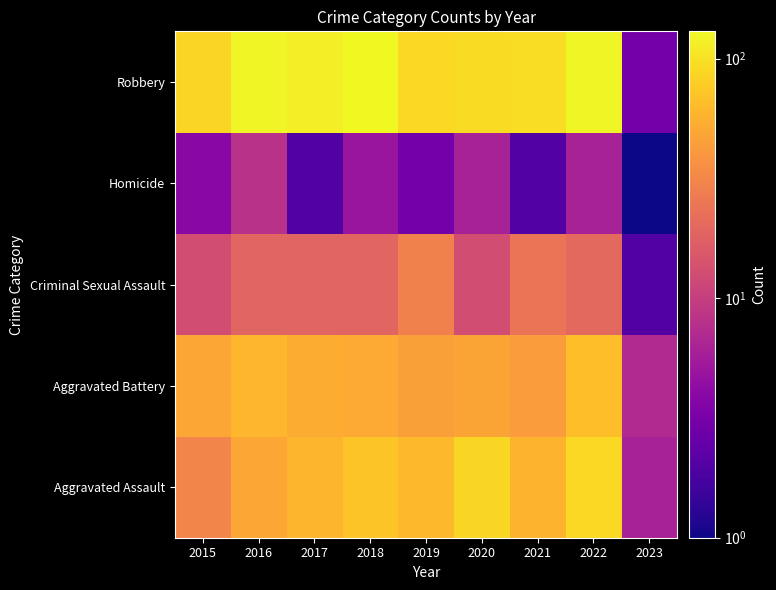

Which has a higher value, 2018 or 2015?

2018